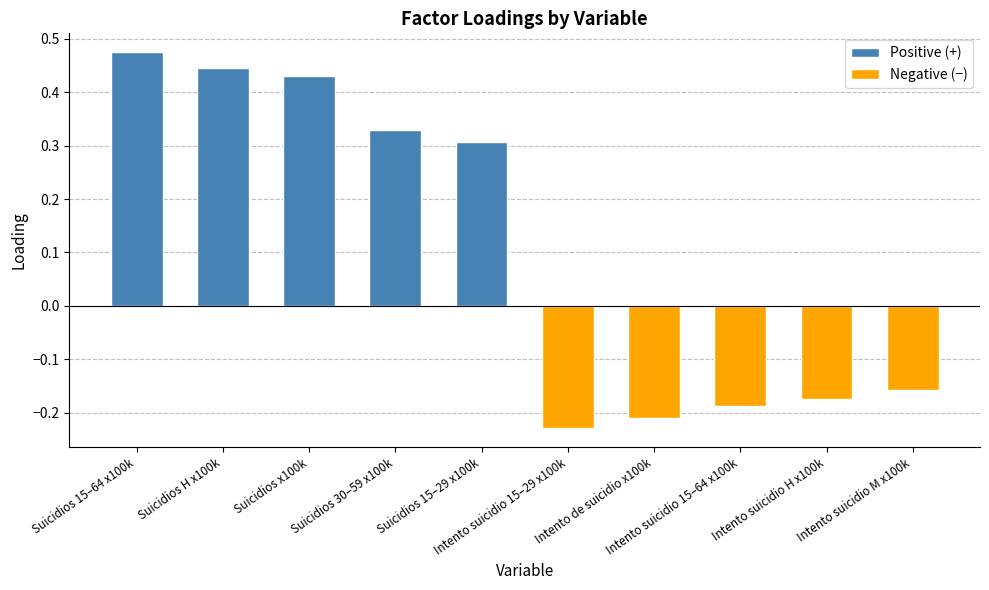

What is the sum of all values?

1.0